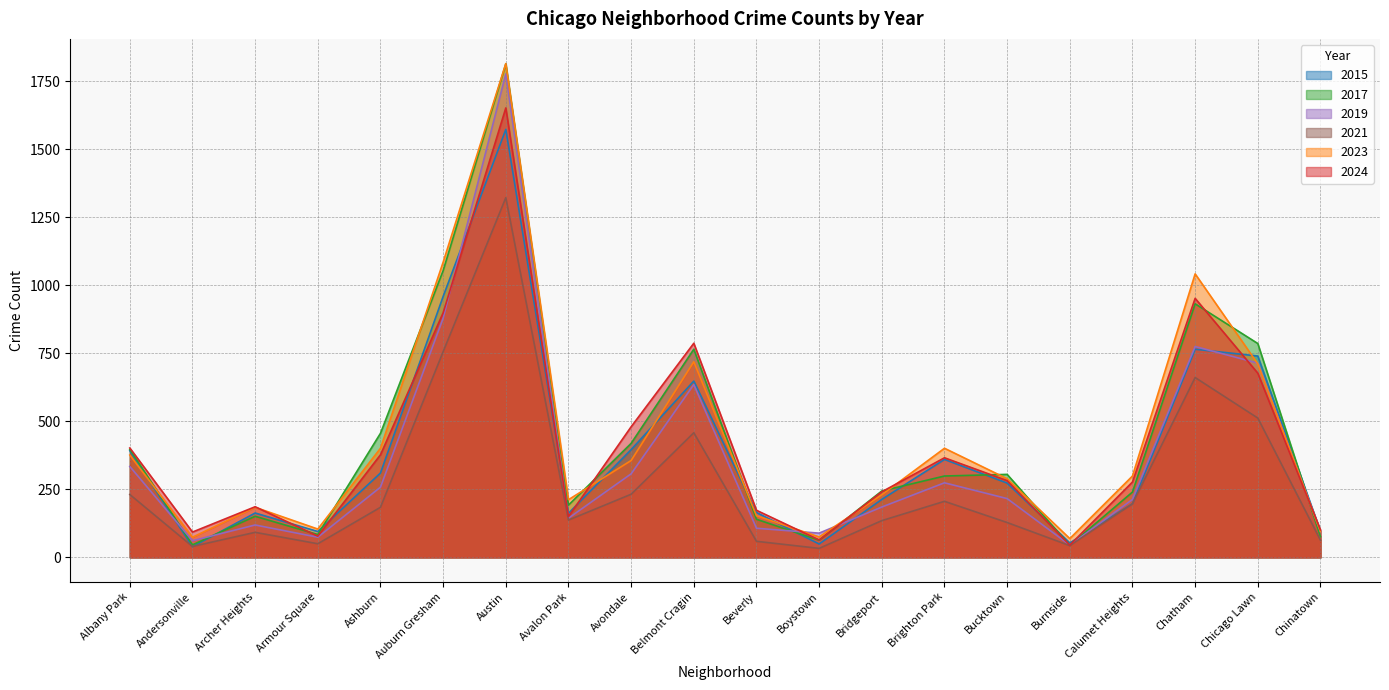

How many interior local peaks does the 2021 series have?

5